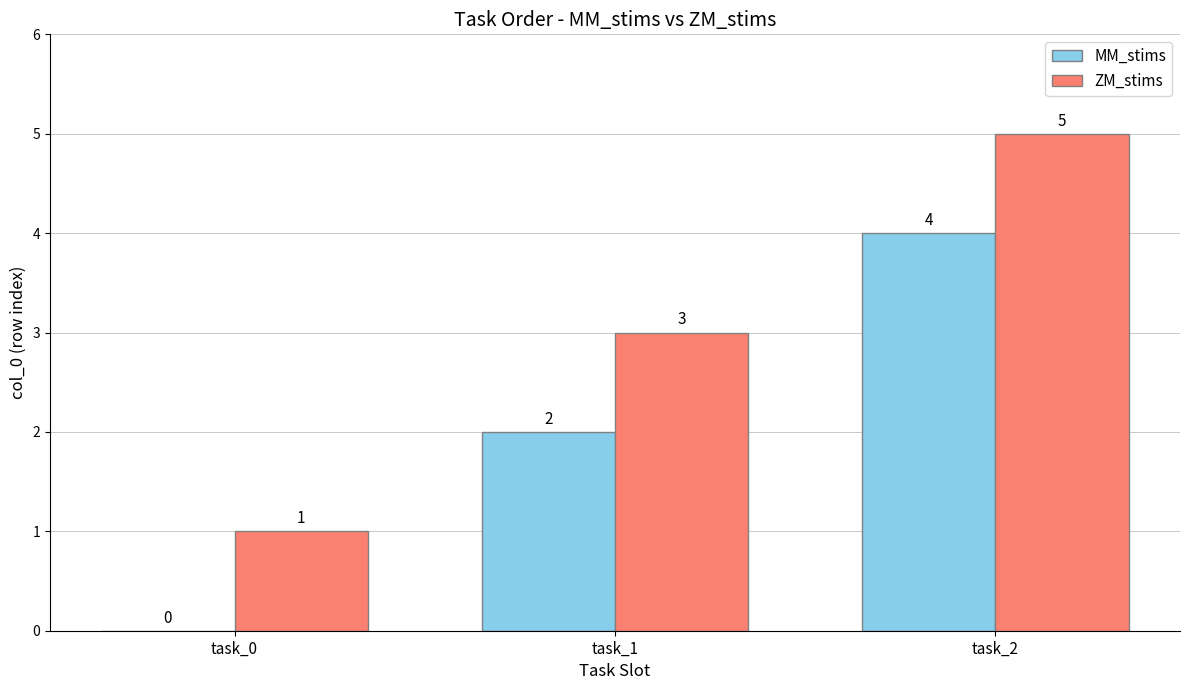

True or false: ZM_stims has a value of 4 at task_1.

False